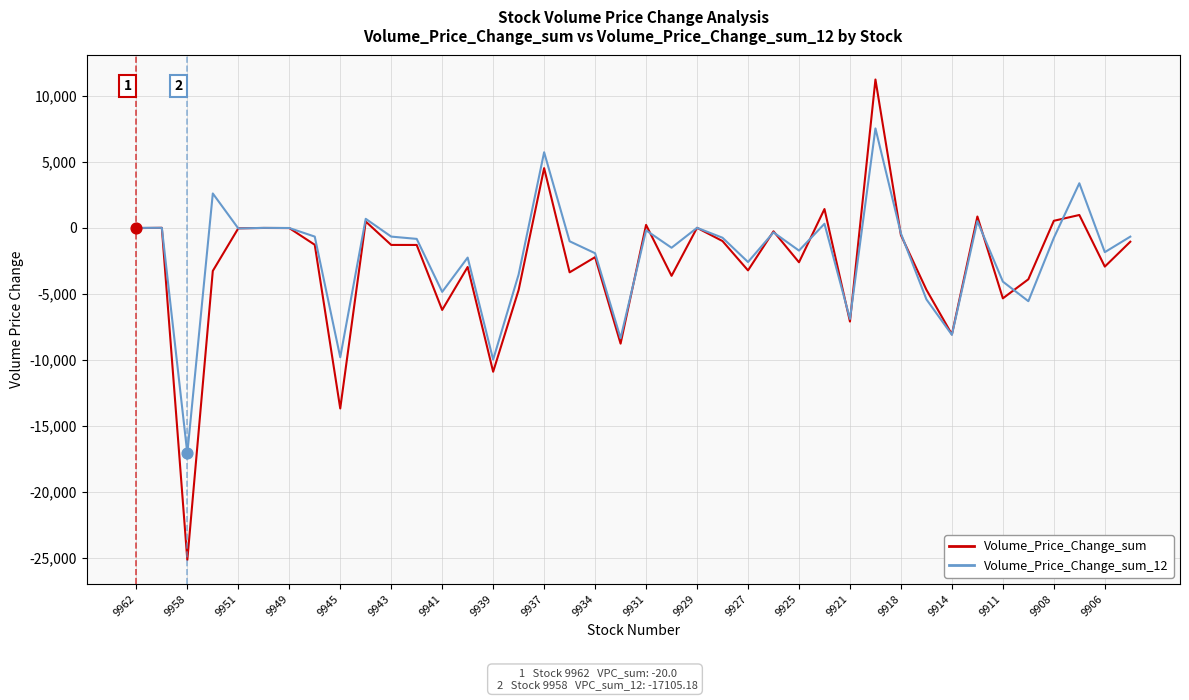

Which series has the largest range (max minus min)?

Volume_Price_Change_sum